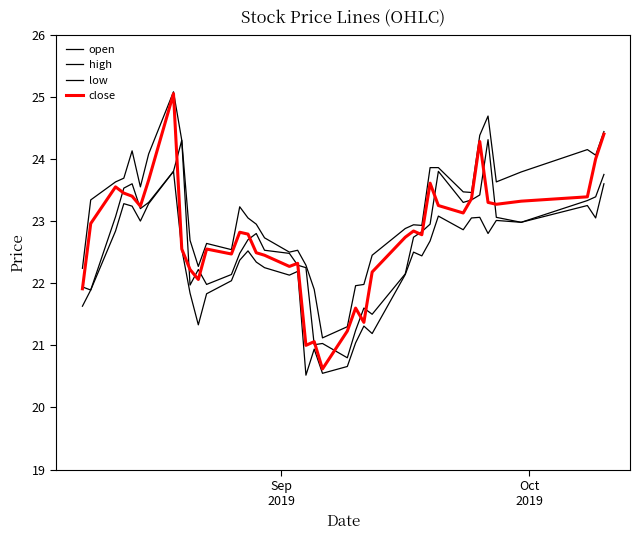

How many lines are shown in the chart?

4